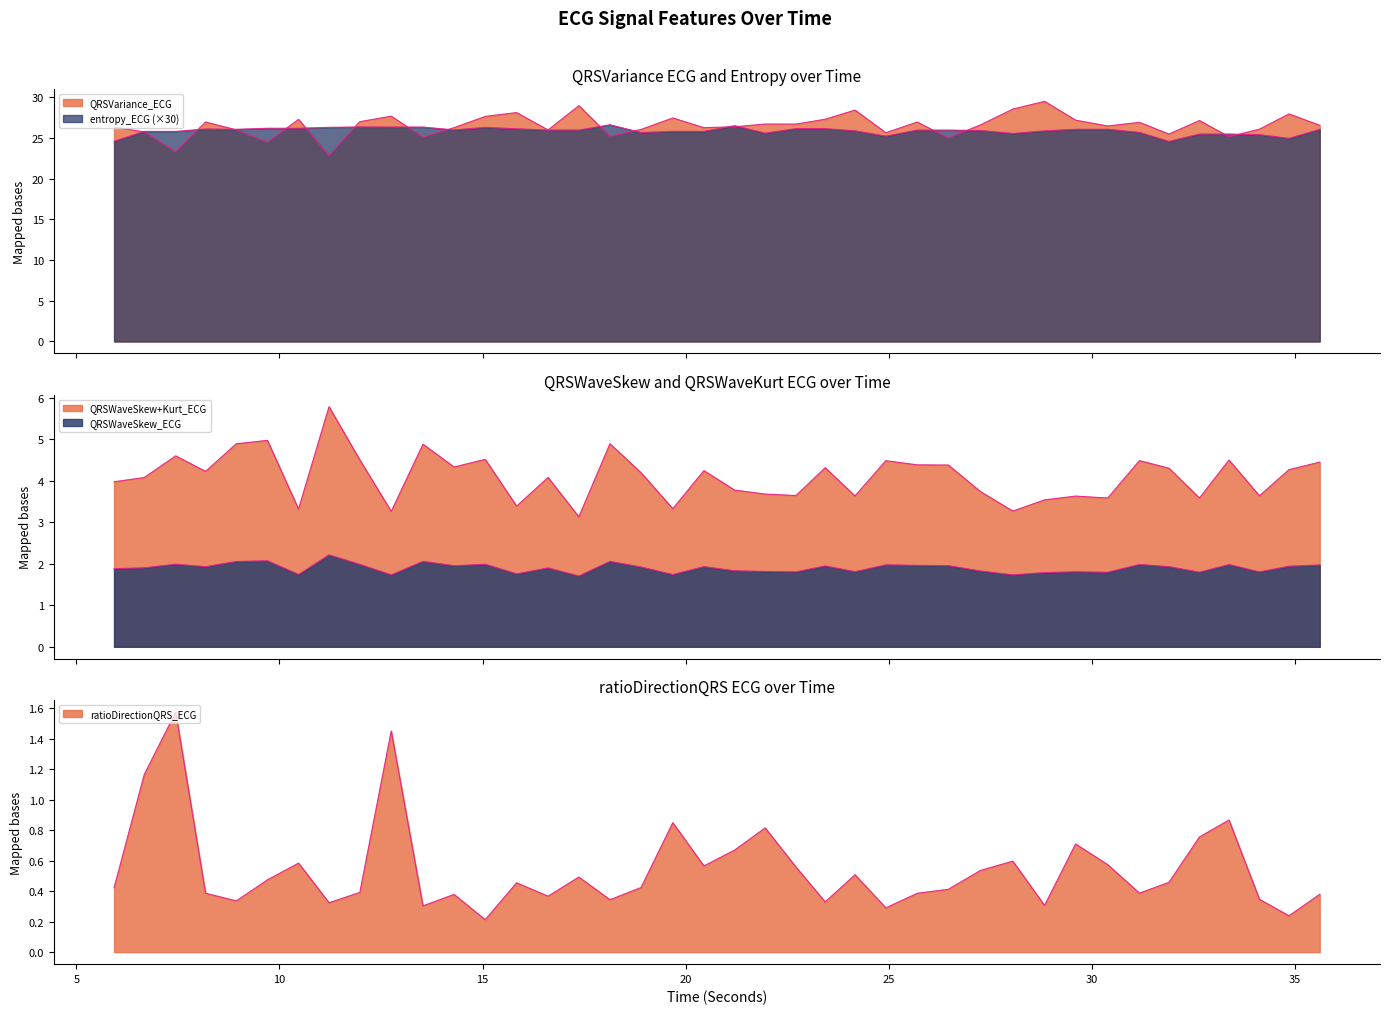

Which category has the highest value across all series?

28.828125